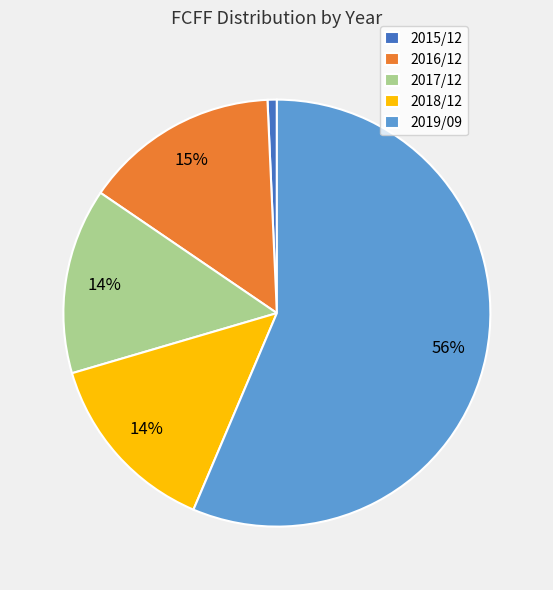

To the nearest percent, what is the average slice percentage?

20%